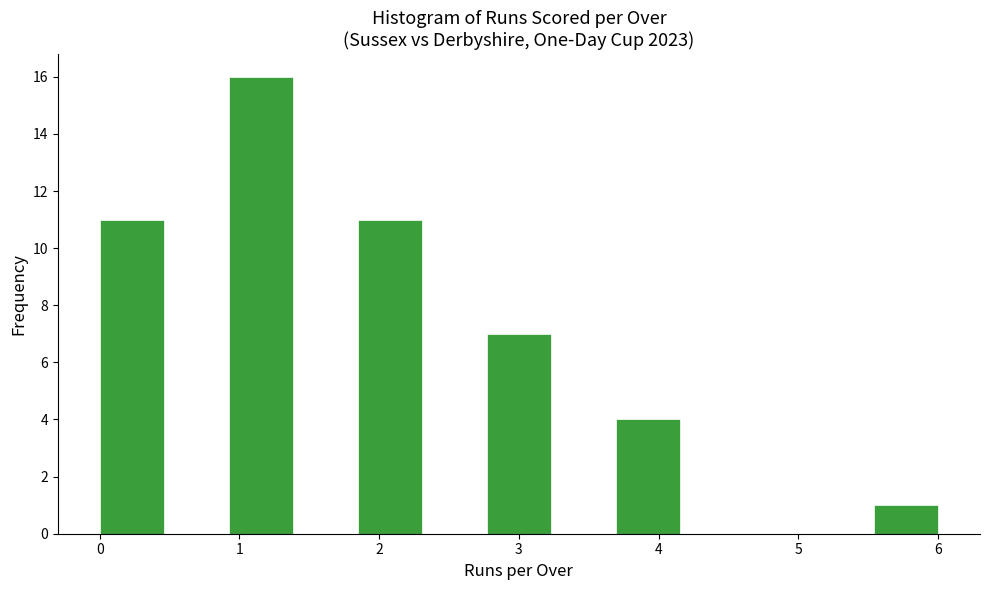

Reading left to right, transcribe this chart: for each bar, give the range it covers on the x-axis and its height. Neither the bar edges nor the heights are printed on the chart, so give them approximately, as read against the axes.

0.0 to 0.5: 11
0.5 to 0.9: 0
0.9 to 1.4: 16
1.4 to 1.8: 0
1.8 to 2.3: 11
2.3 to 2.8: 0
2.8 to 3.2: 7
3.2 to 3.7: 0
3.7 to 4.2: 4
4.2 to 4.6: 0
4.6 to 5.1: 0
5.1 to 5.5: 0
5.5 to 6.0: 1